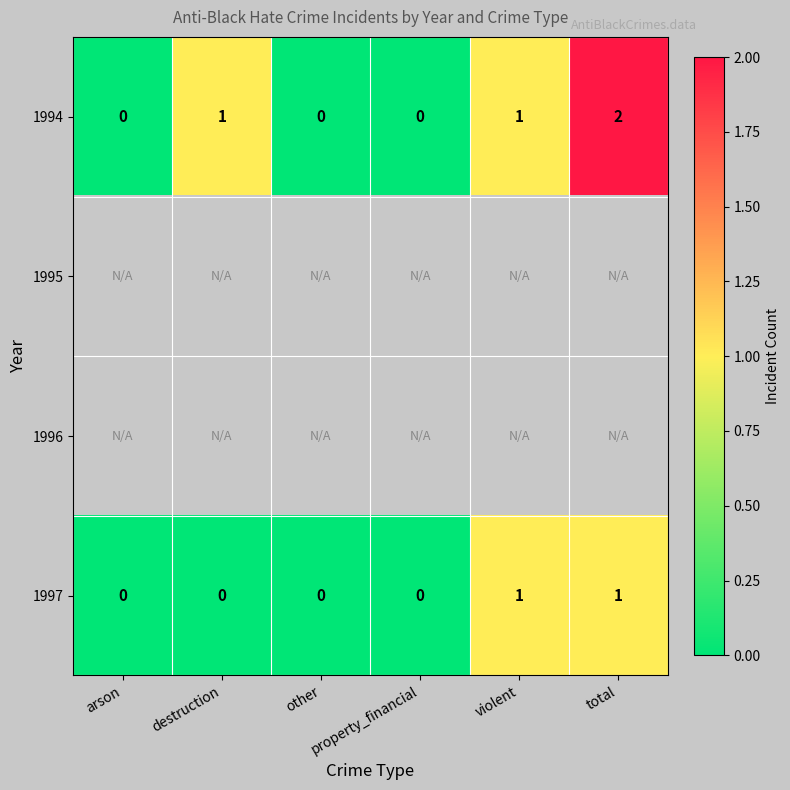

What is the sum of all 1994 values?

4